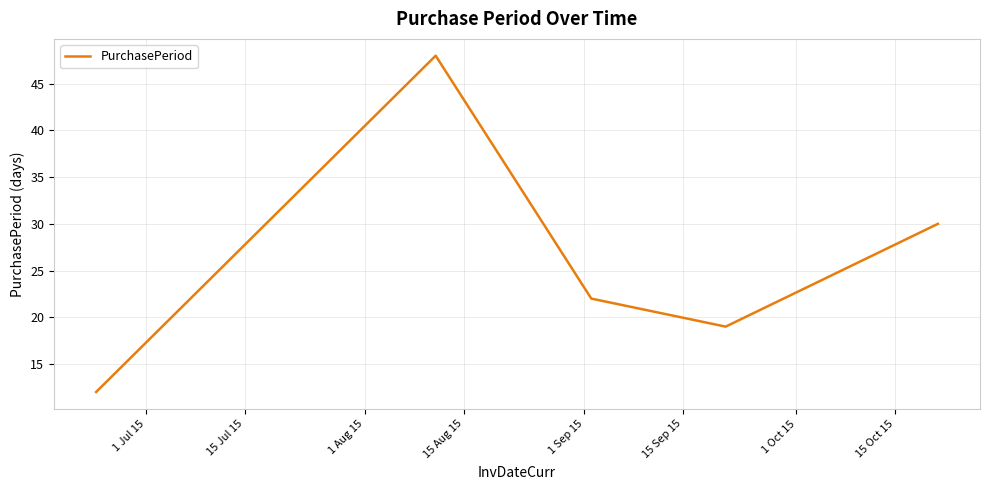

How many interior local peaks (higher than both neighbors) does the data have?

1